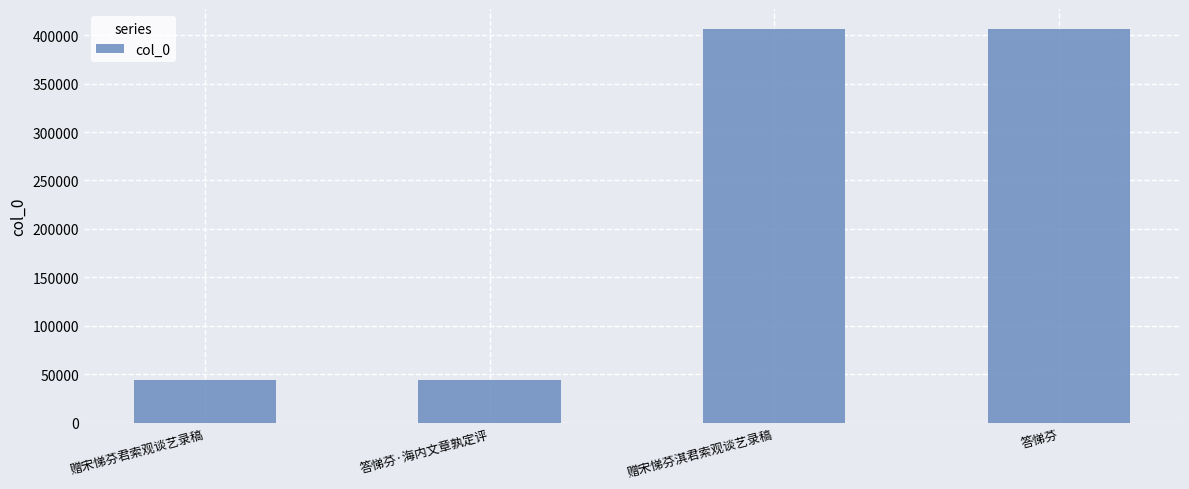

What is the ratio of the value at 赠宋悌芬君索观谈艺录稿 to the value at 答悌芬·海内文章孰定评?

1.0